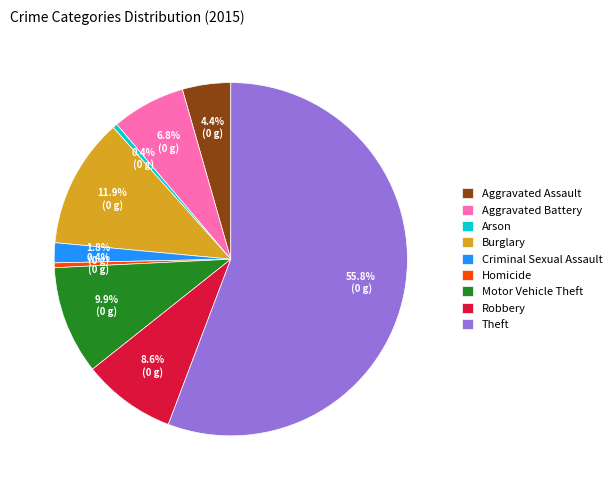

Which slice represents more than half of the pie?

Theft